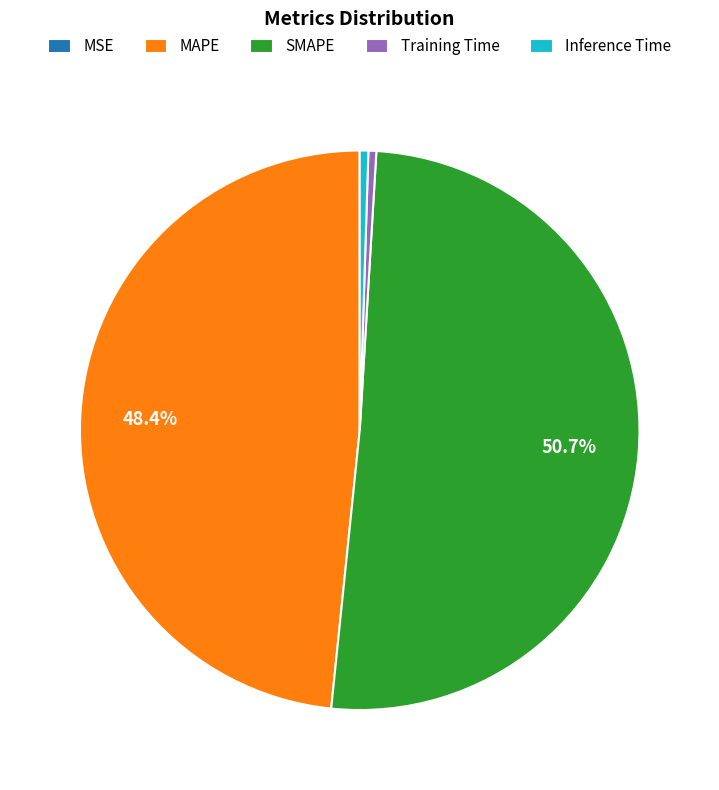

To the nearest percent, what portion does MAPE represent?

48%